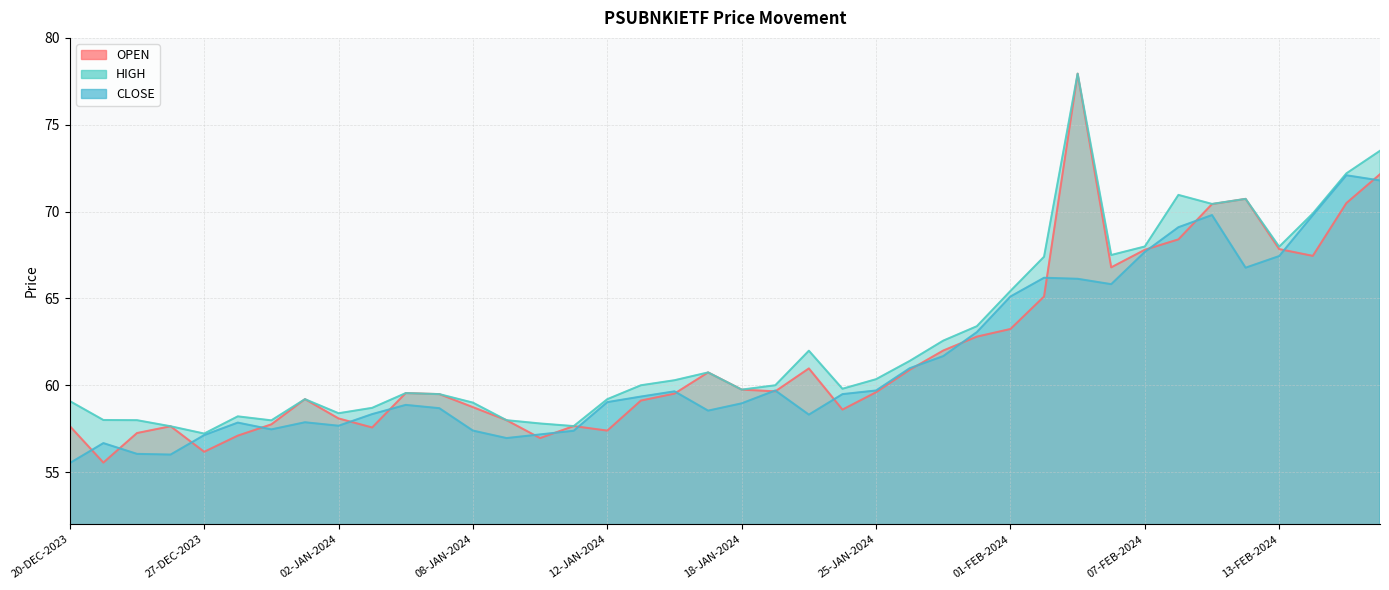

True or false: CLOSE and HIGH intersect in this chart.

False